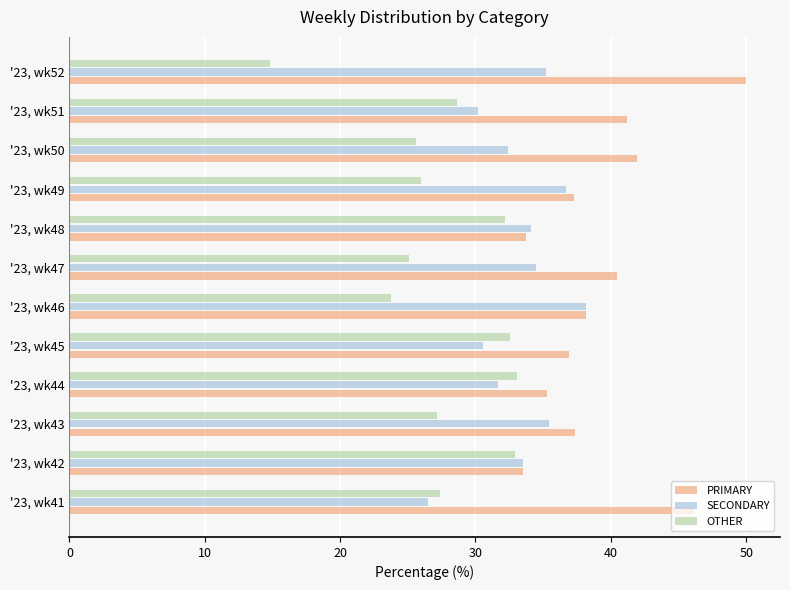

What is the sum of all OTHER values?

329.1